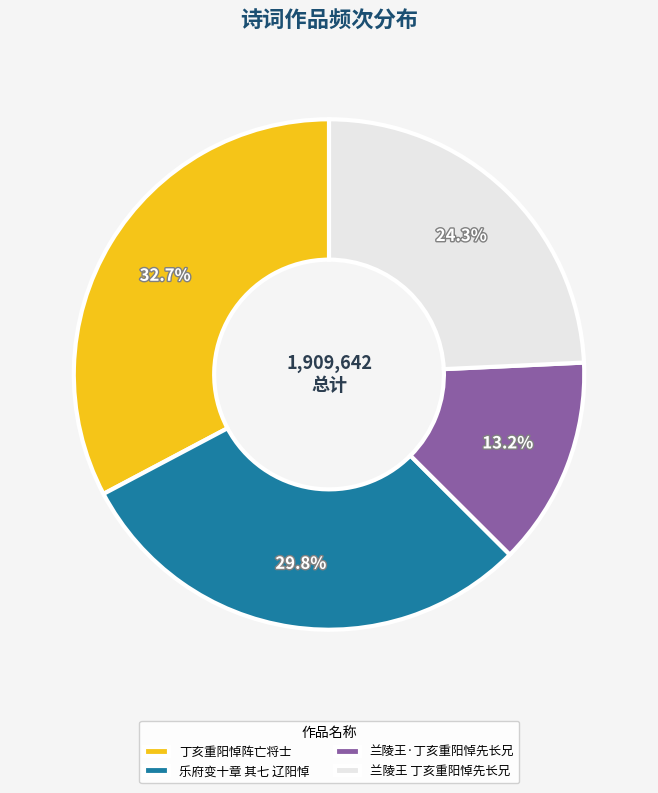

To the nearest percent, what percentage of the pie is 丁亥重阳悼阵亡将士?

33%